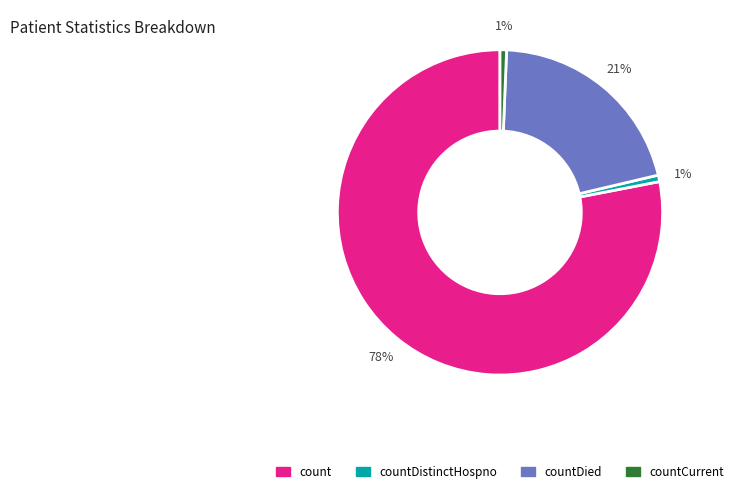

Which slice is the largest?

count